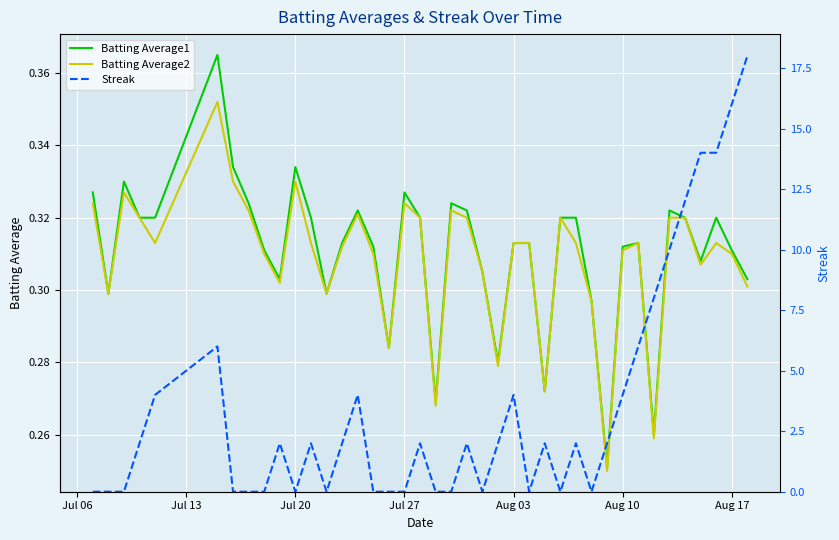

What are all the series names shown in the legend?

Batting Average1, Batting Average2, Streak